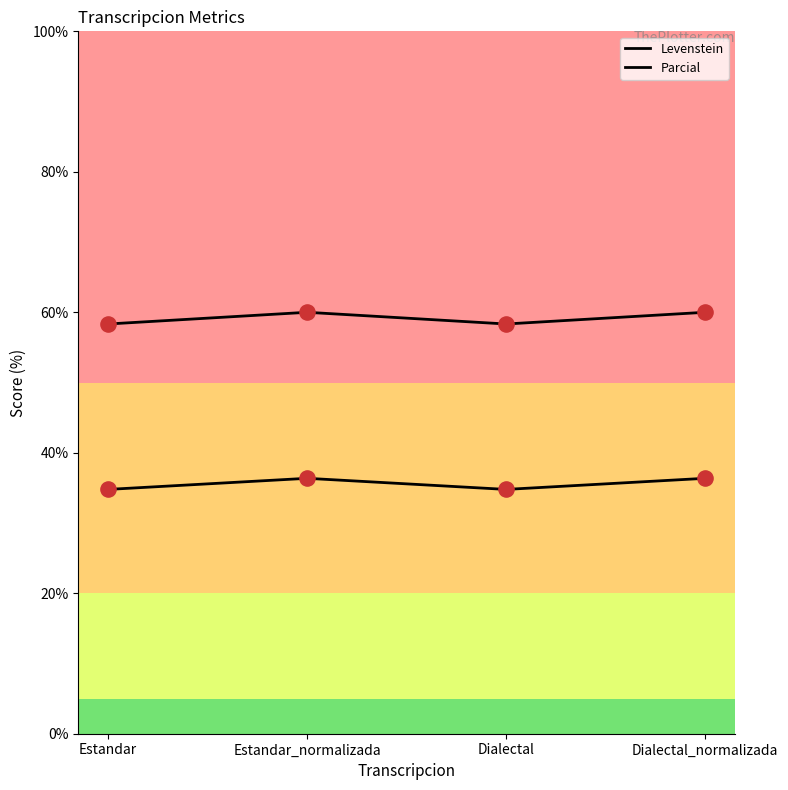

Is the value of Parcial at Estandar greater than the value of Levenstein at Dialectal_normalizada?

Yes